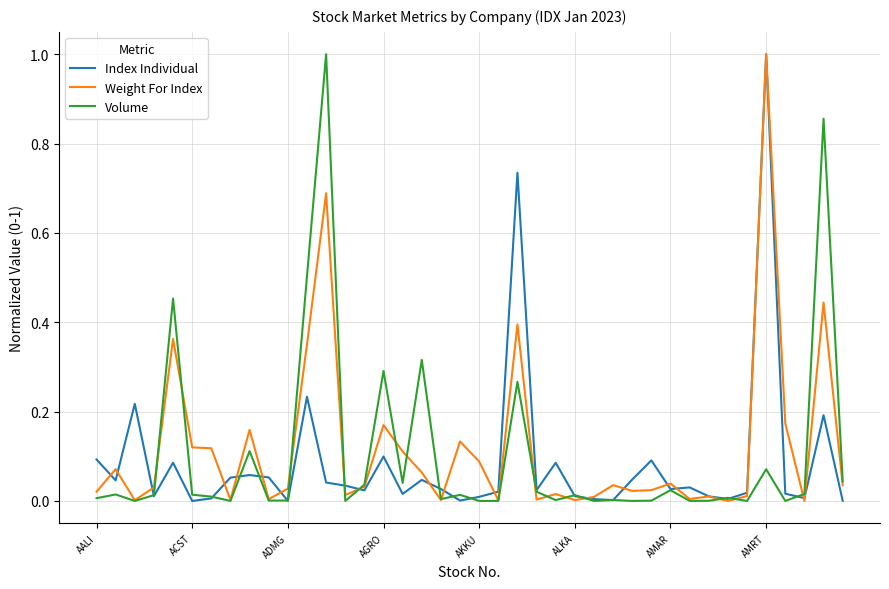

True or false: Volume has more than 0 points higher than both neighbors.

True